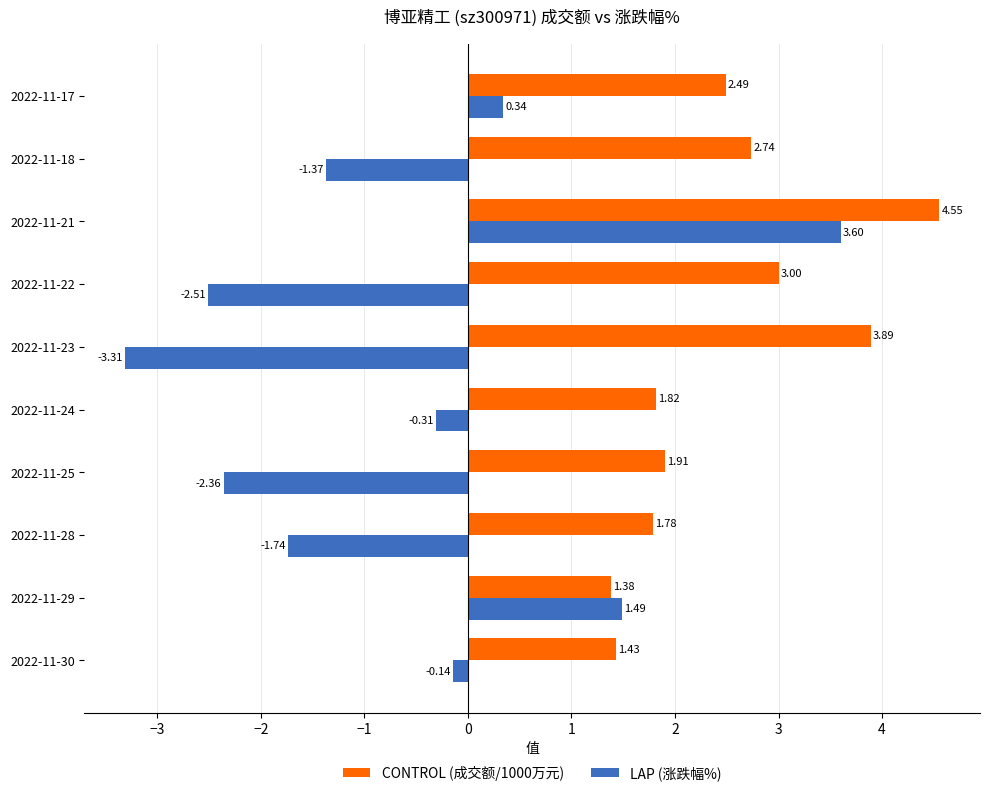

What is the spread (max minus min) of values at 2022-11-24?

2.1